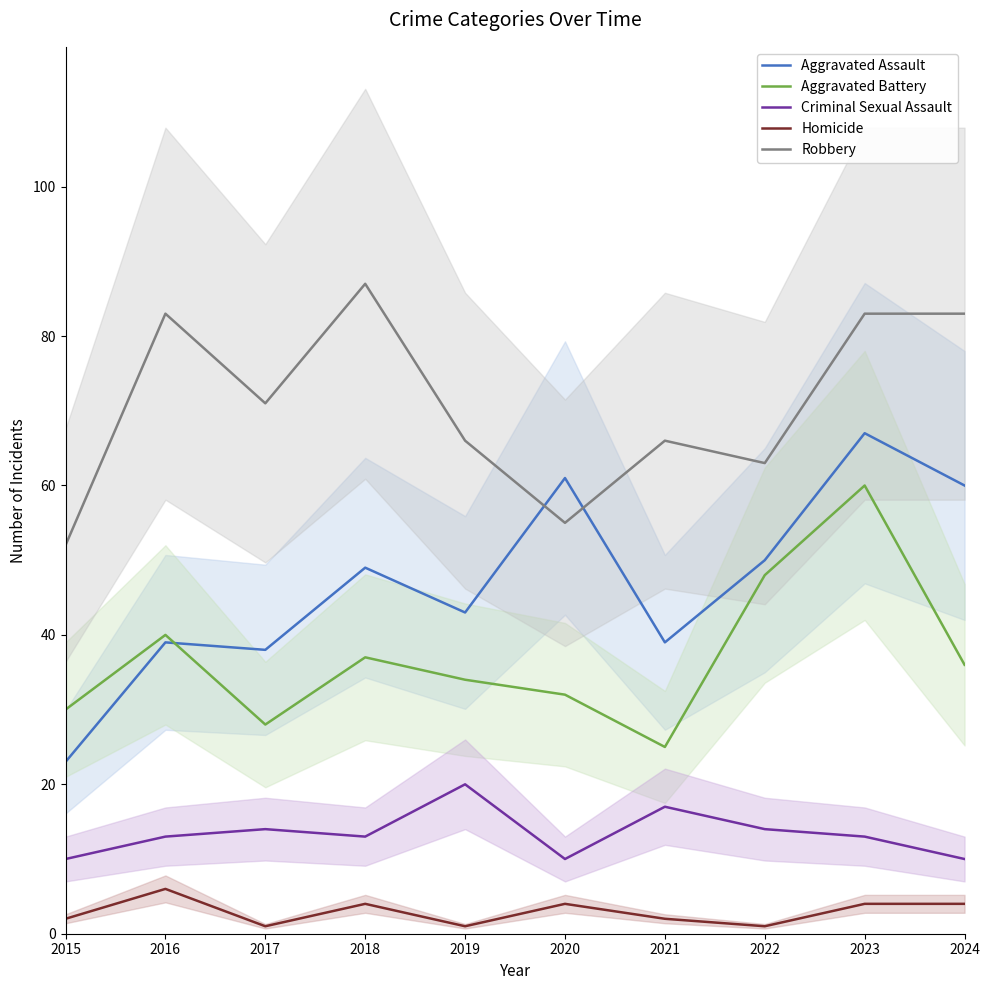

Count the Homicide values in the range 1 to 4.

9